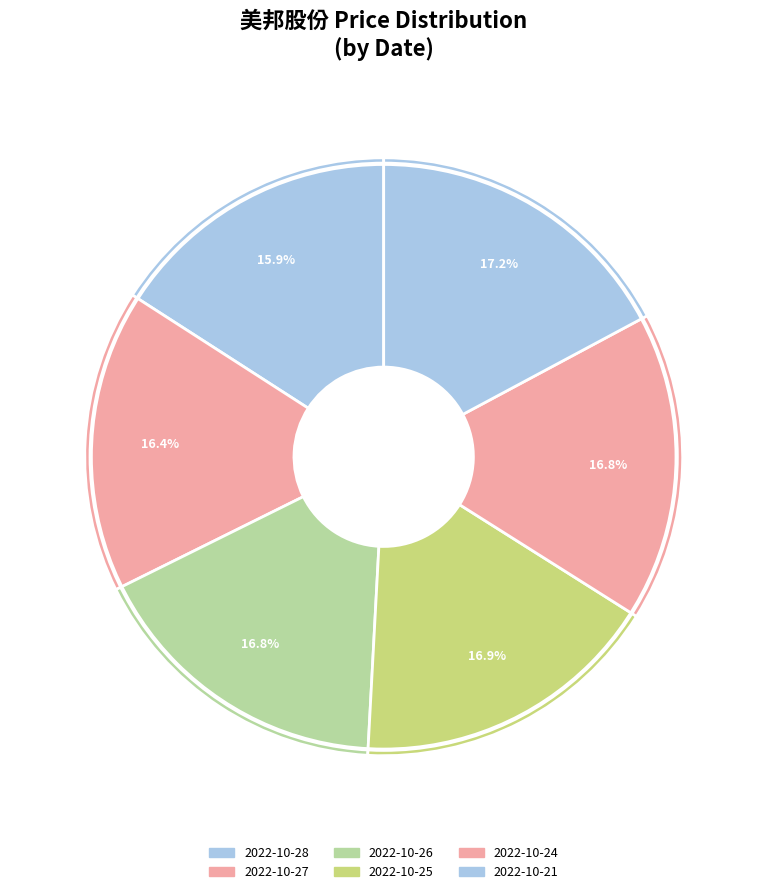

To the nearest percent, what is the difference between the 2022-10-26 and 2022-10-28 slice percentages?

1%